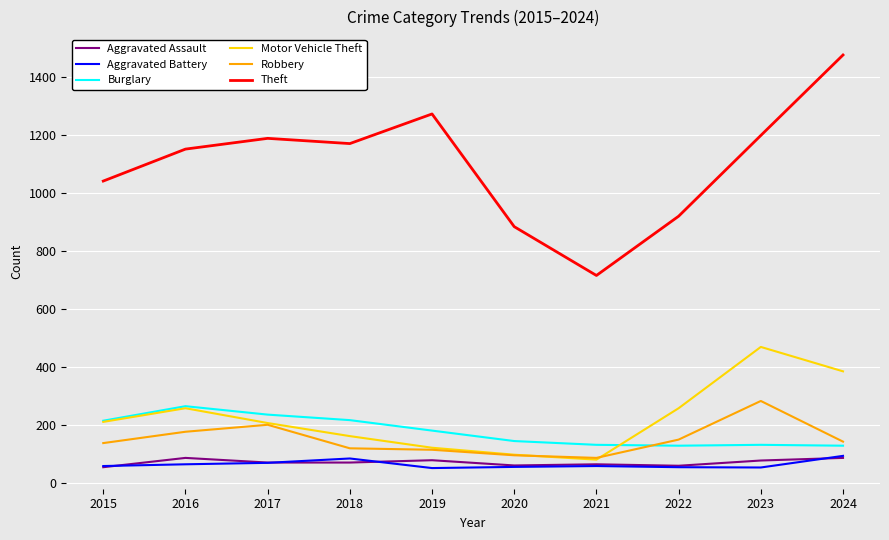

True or false: Theft and Motor Vehicle Theft cross at least once.

False